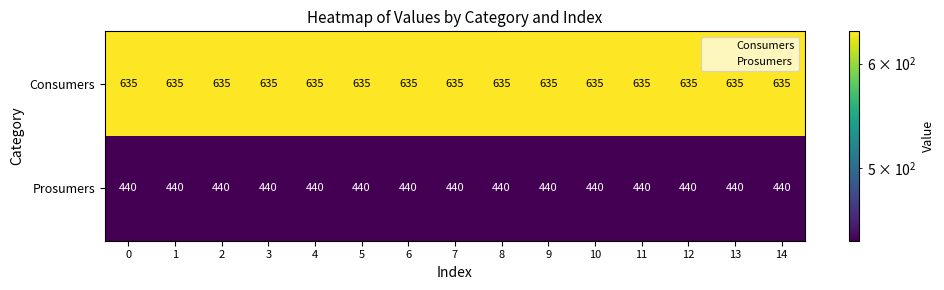

Is it true that Prosumers equals 591 at 3?

False